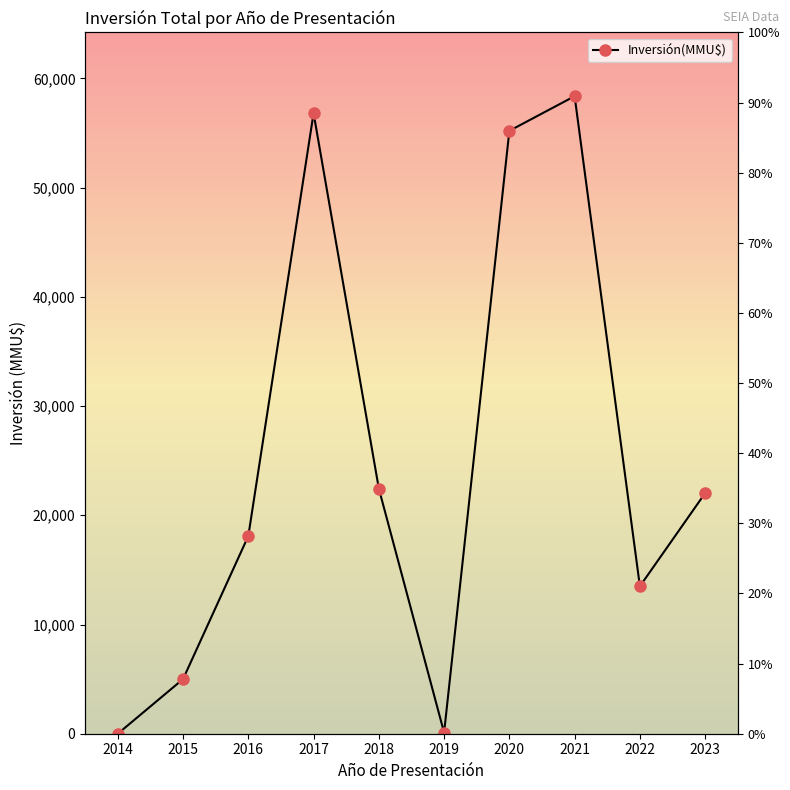

How many points are lower than both their immediate neighbors (excluding endpoints)?

2